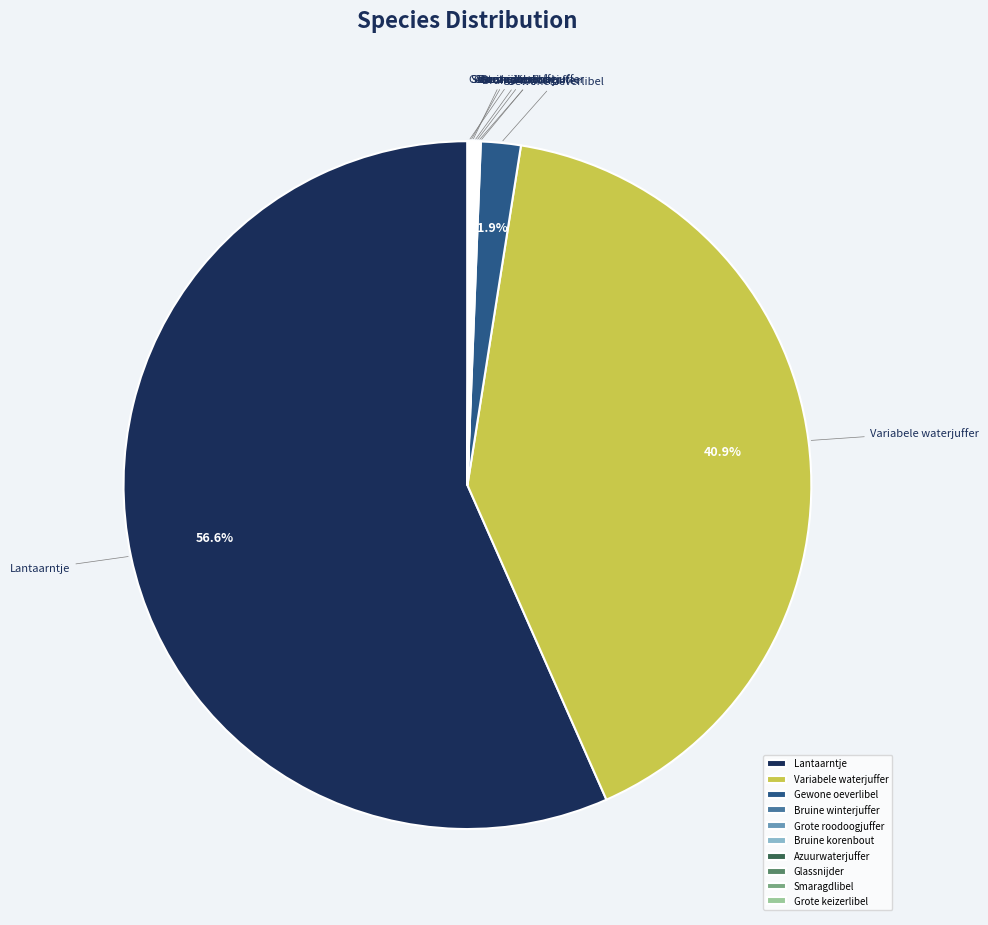

What is the largest slice in the pie chart?

Lantaarntje